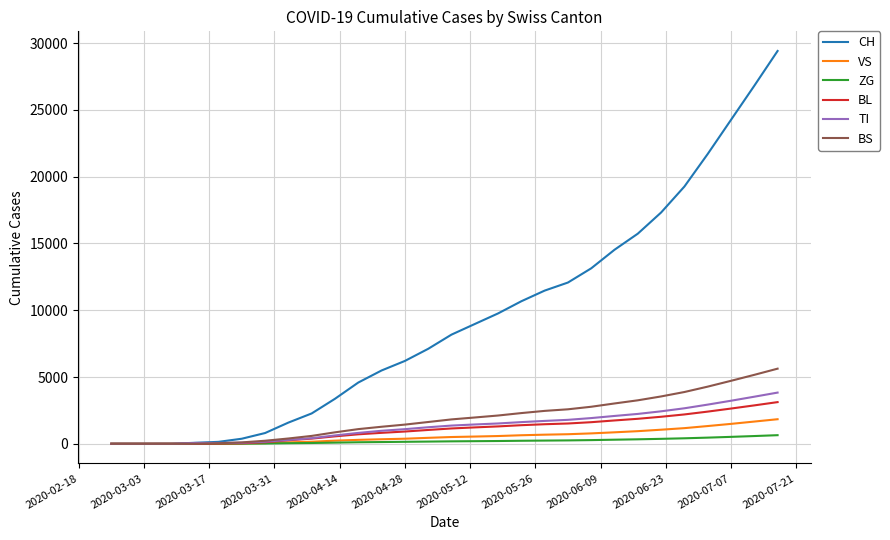

How many values in the ZG series are below 184?

15